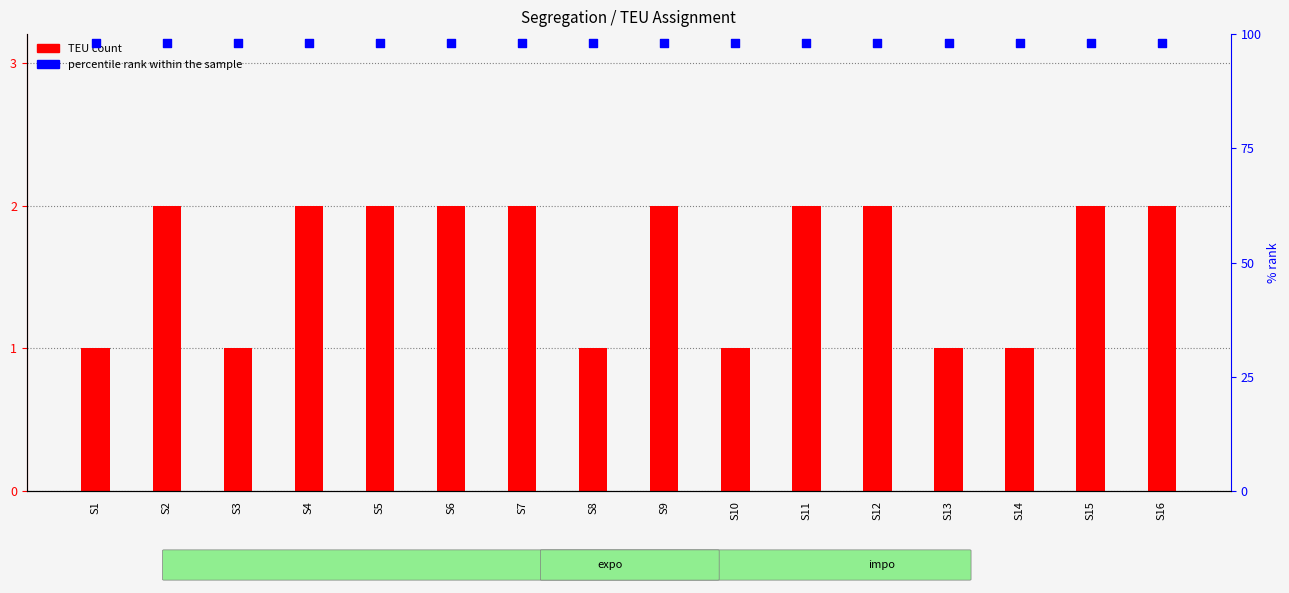

Which series contains the lowest Y value?

TEU